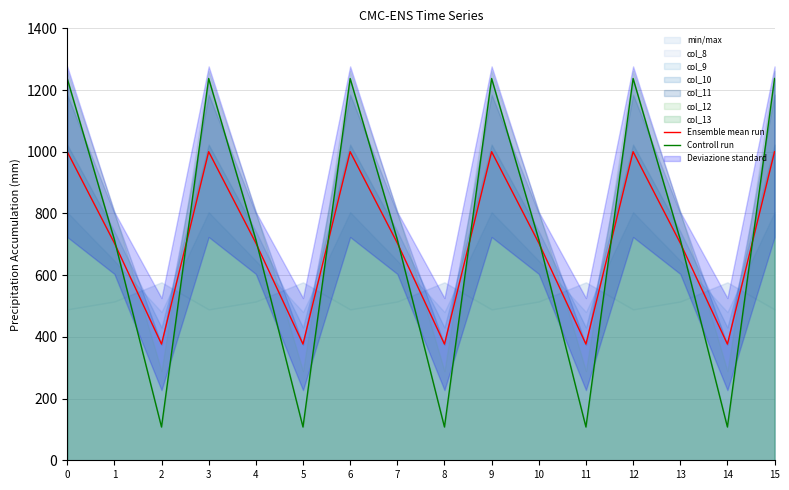

The value of Ensemble mean run at 12 is 1000.1. True or false?

True